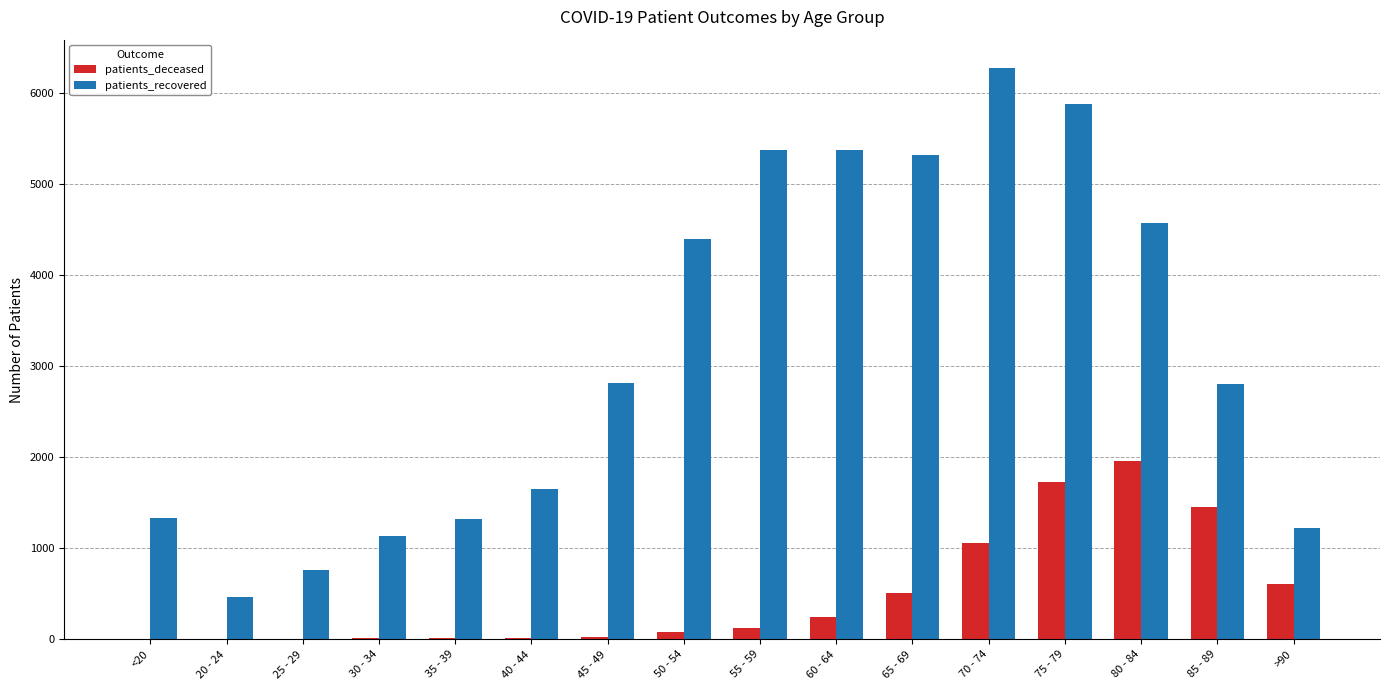

What is the sum of all patients_deceased values?

7824